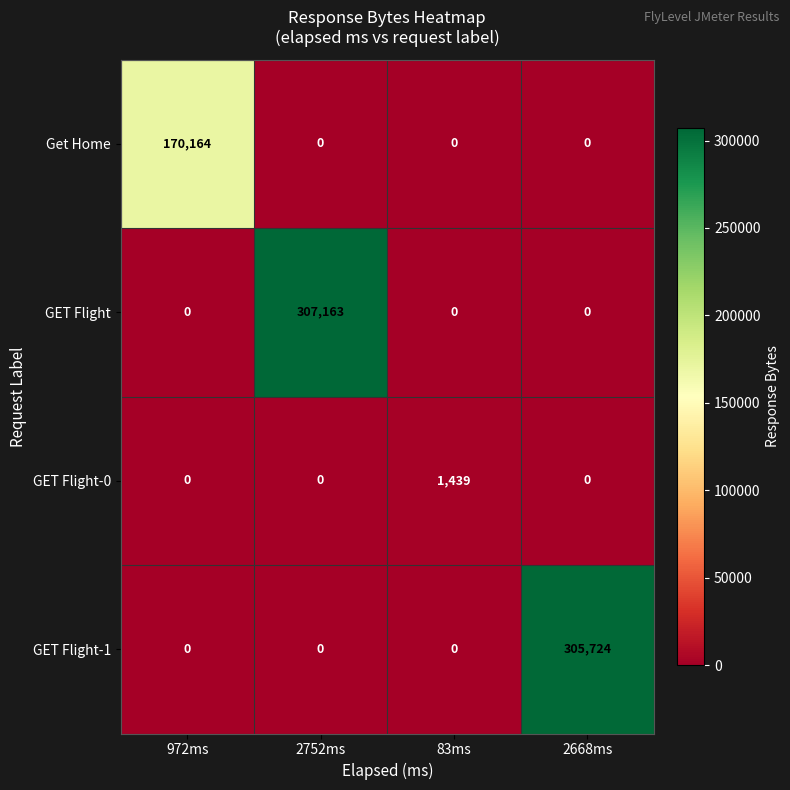

The Get Home series shows -112438 at 2668ms. True or false?

False